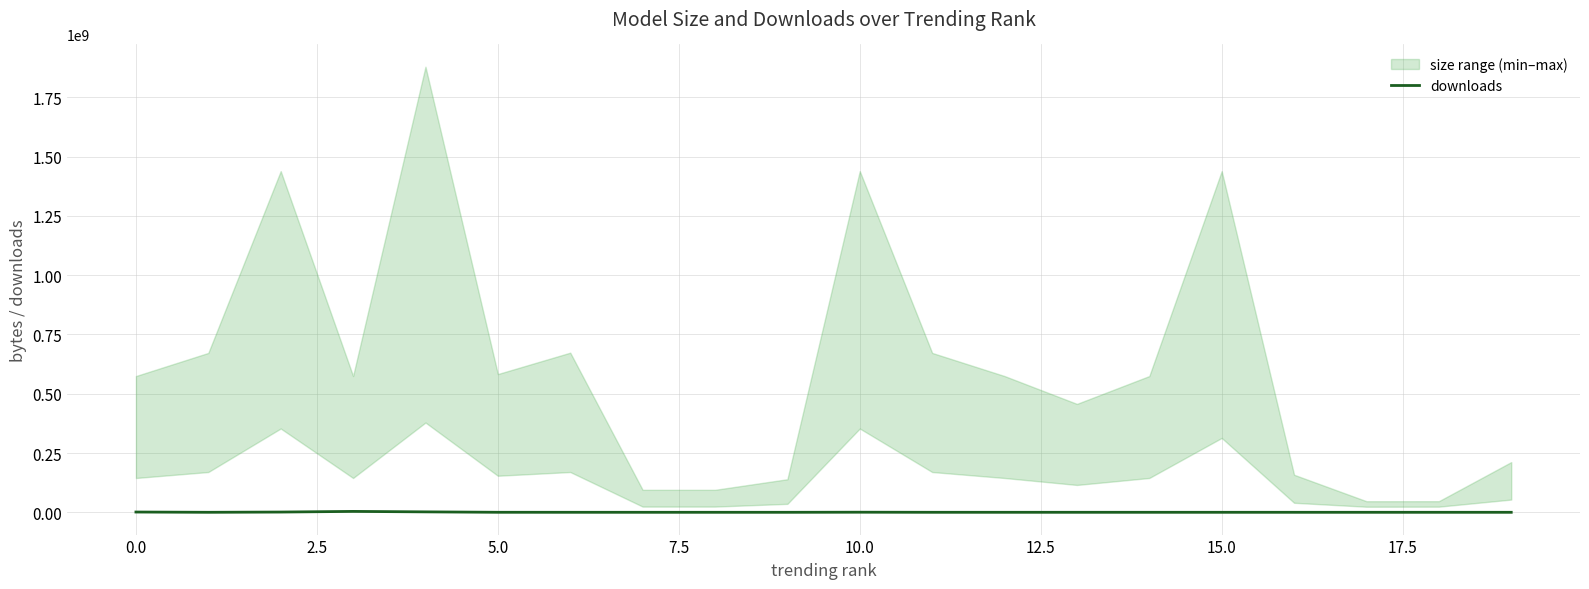

Does the chart have visible grid lines?

Yes